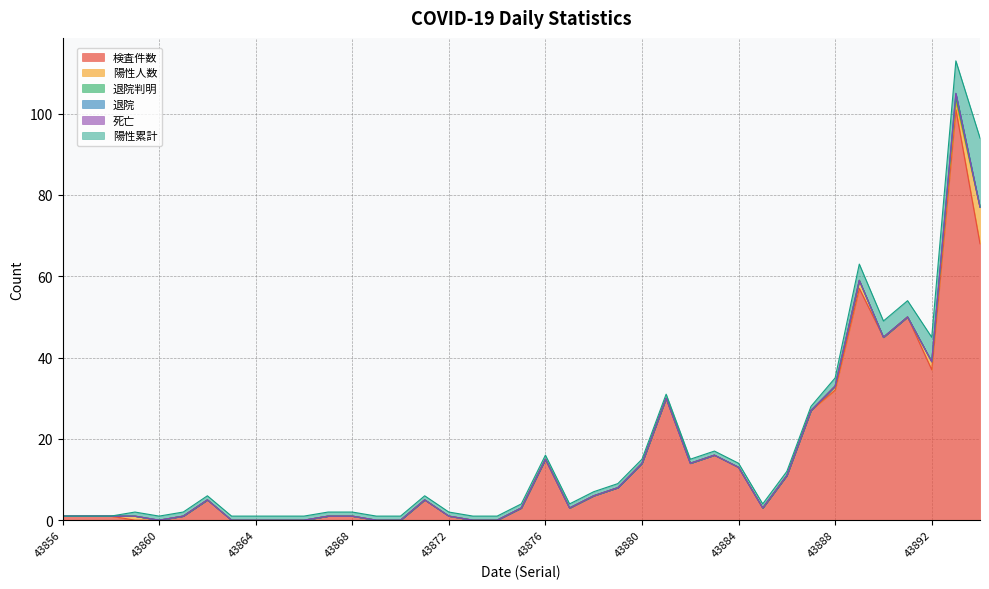

What is the spread (max minus min) of values at 43871?

5